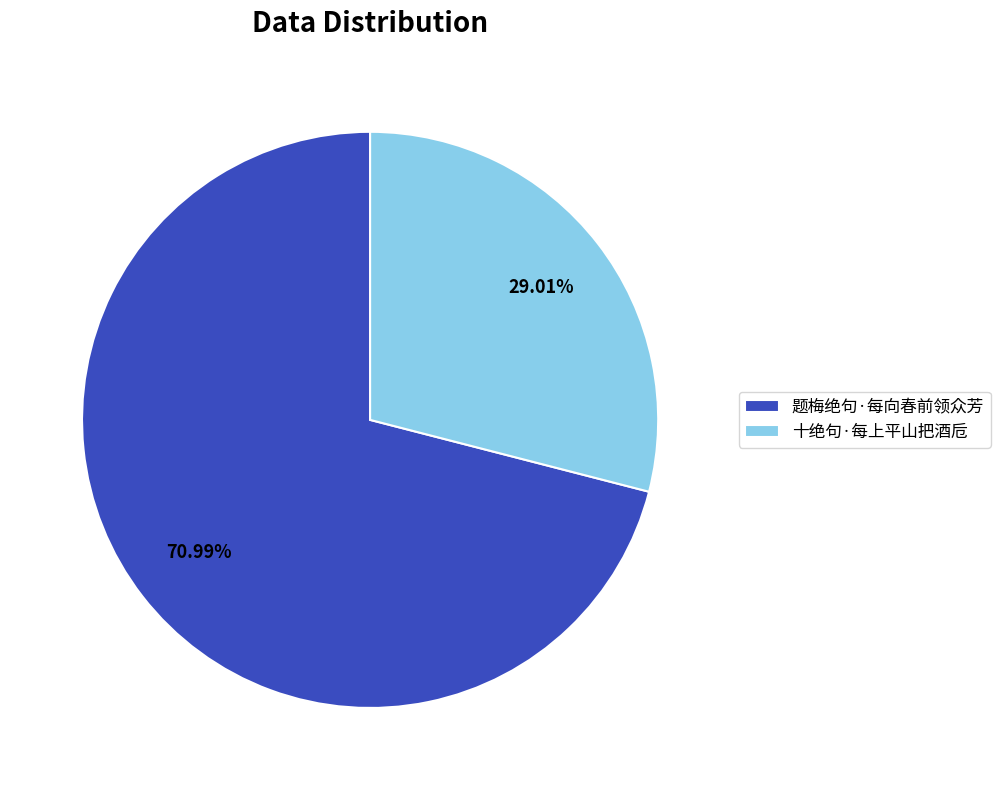

Rank the categories by value from lowest to highest.

十绝句·每上平山把酒卮, 题梅绝句·每向春前领众芳